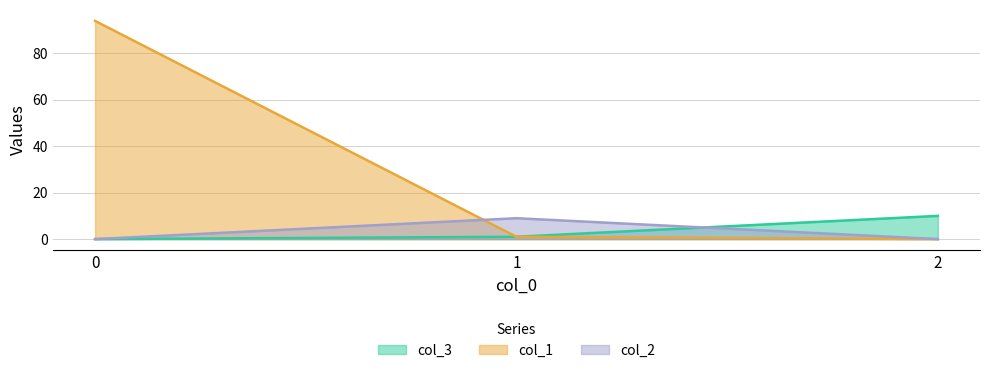

True or false: col_3 has a value of 0 at 0.

True